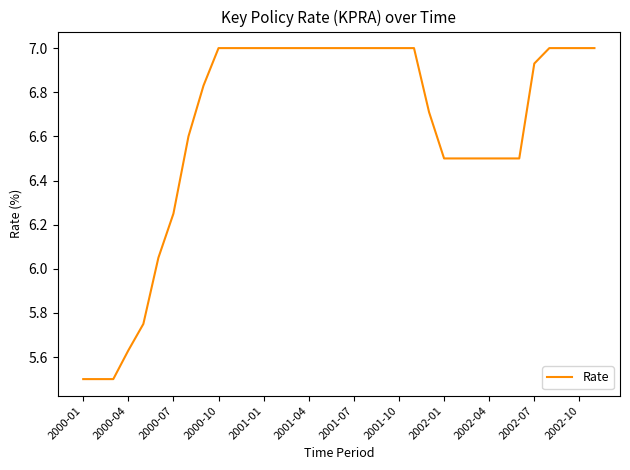

What is the difference between the maximum and minimum values?

1.5